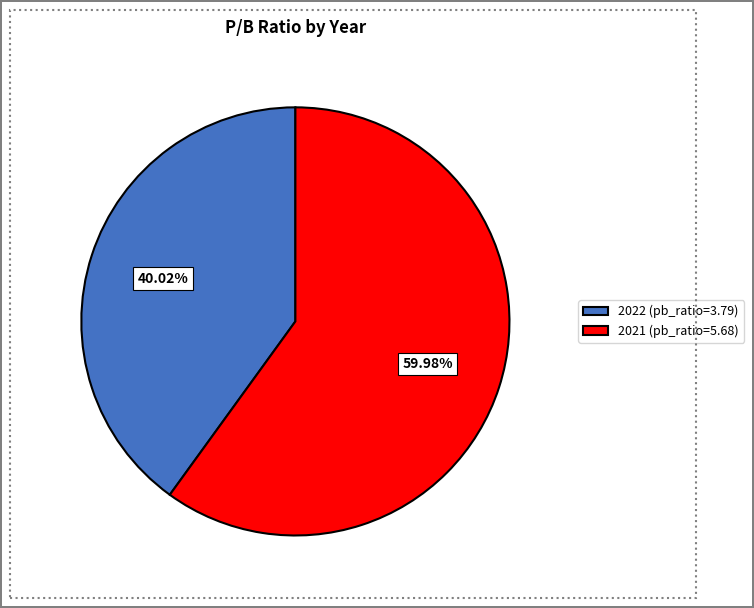

To the nearest percent, what percentage of the pie is 2022?

40%